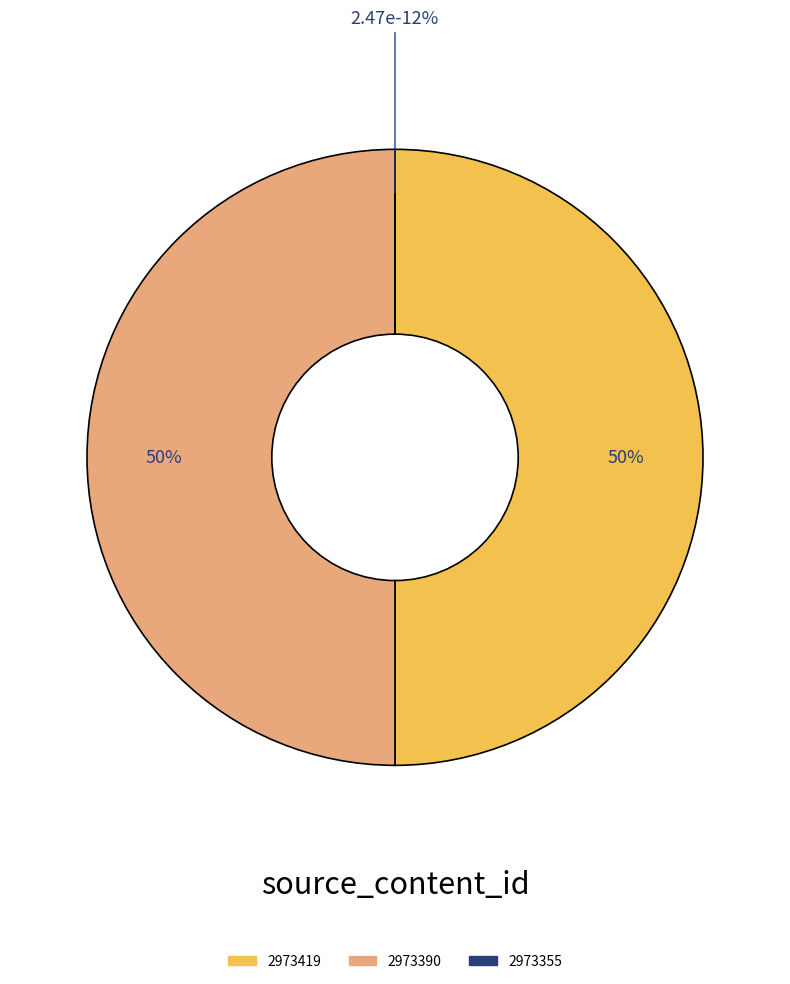

How many slices are in this pie chart?

3